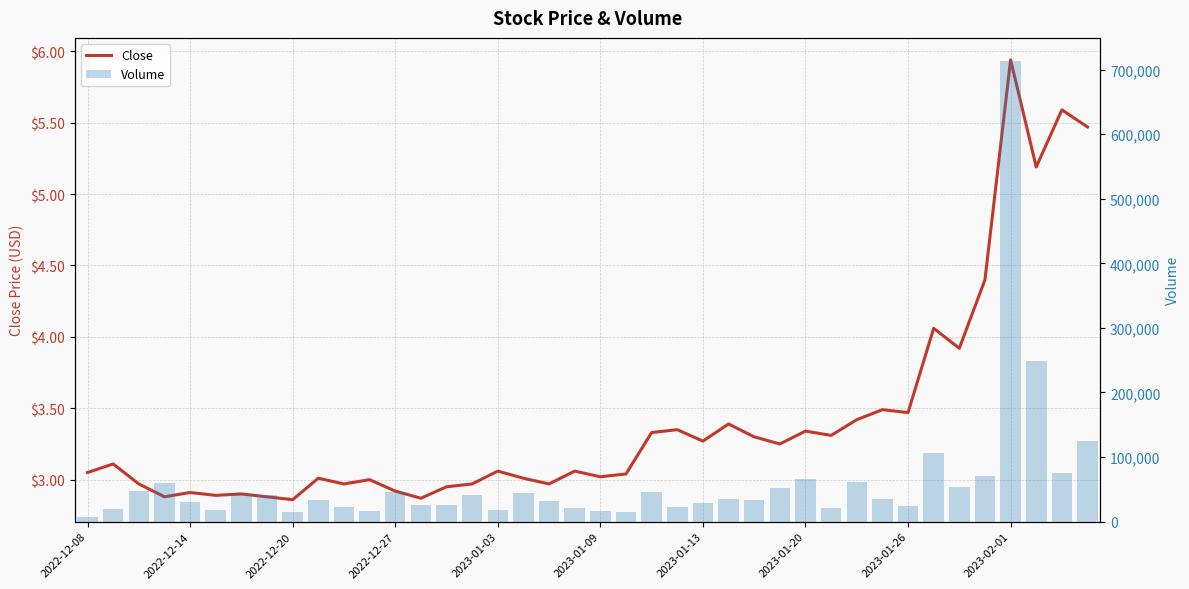

What is the approximate value of Volume at 26?

33100.0